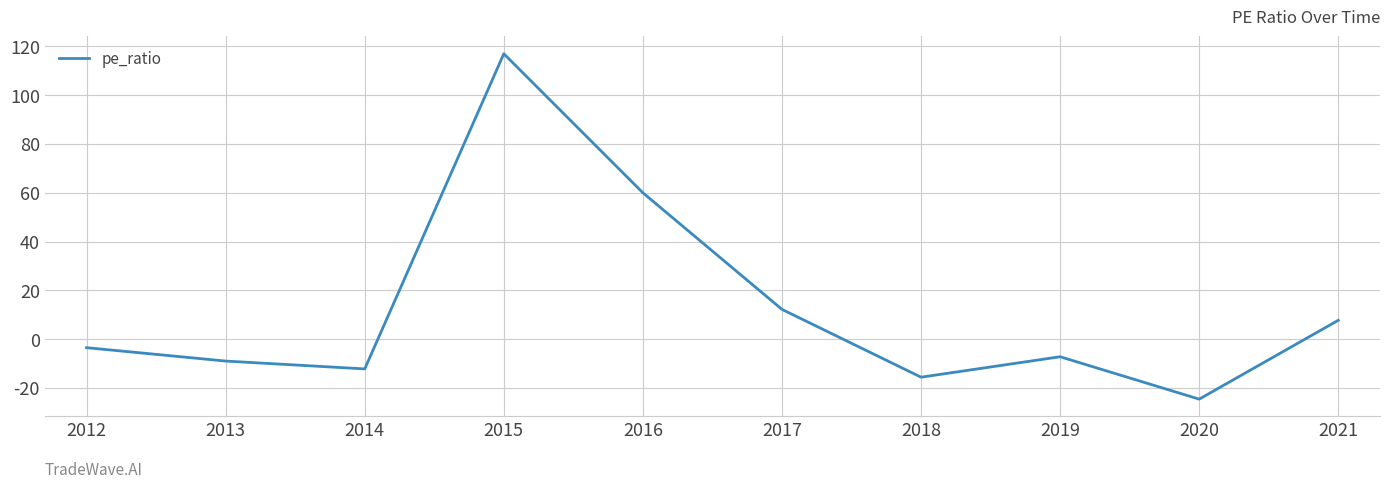

Rank the categories by value from lowest to highest.

2020, 2018, 2014, 2013, 2019, 2012, 2021, 2017, 2016, 2015